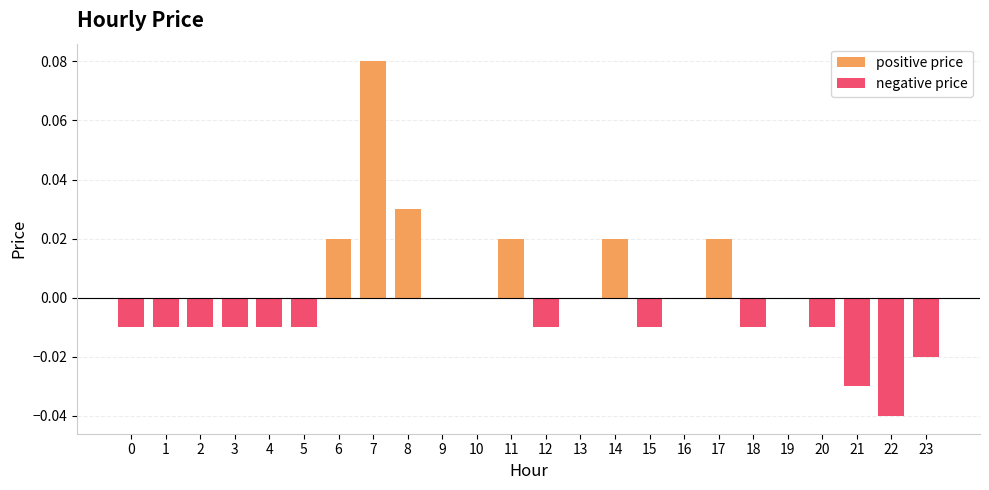

At which category is the sum across all series the highest?

7